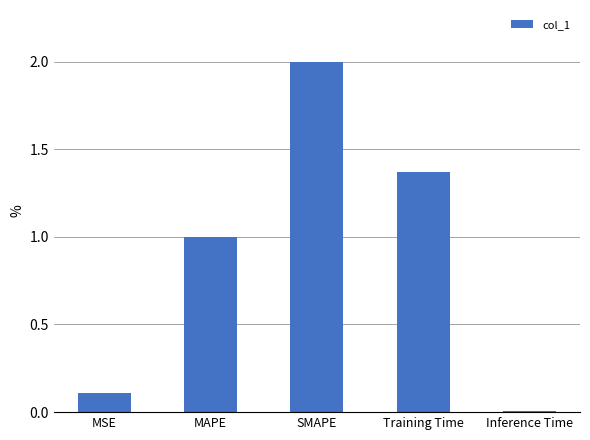

What is the difference between the second highest and second lowest values?

1.3